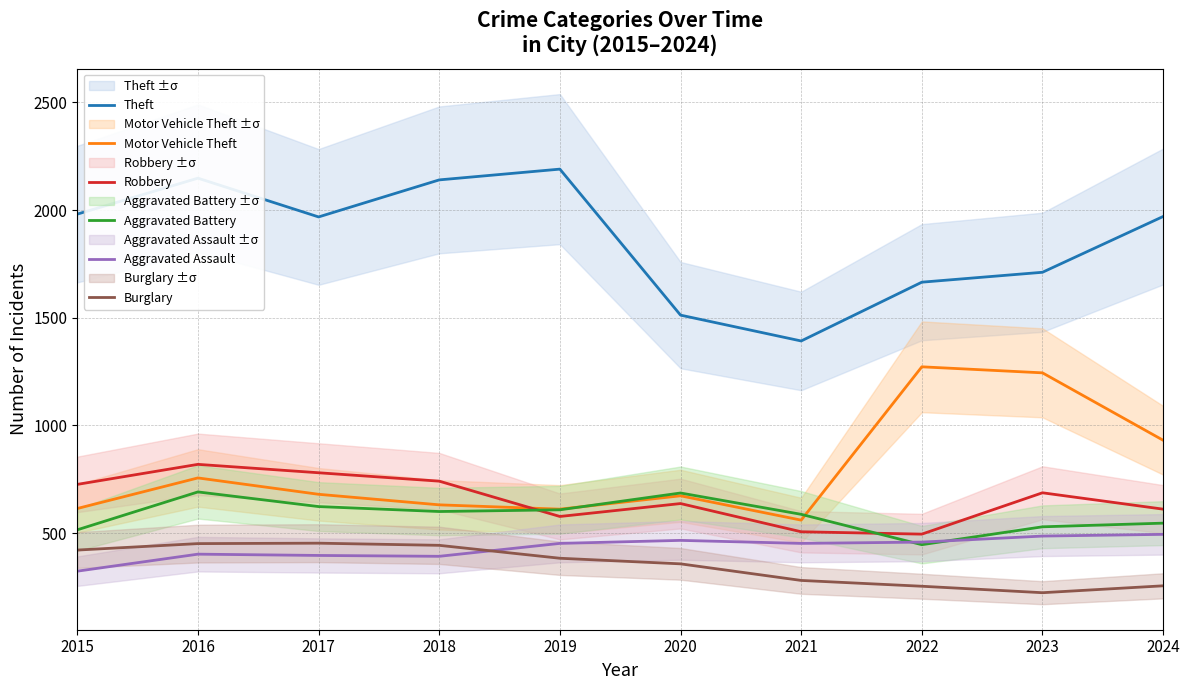

True or false: Motor Vehicle Theft has a value of 1068 at 2020.

False